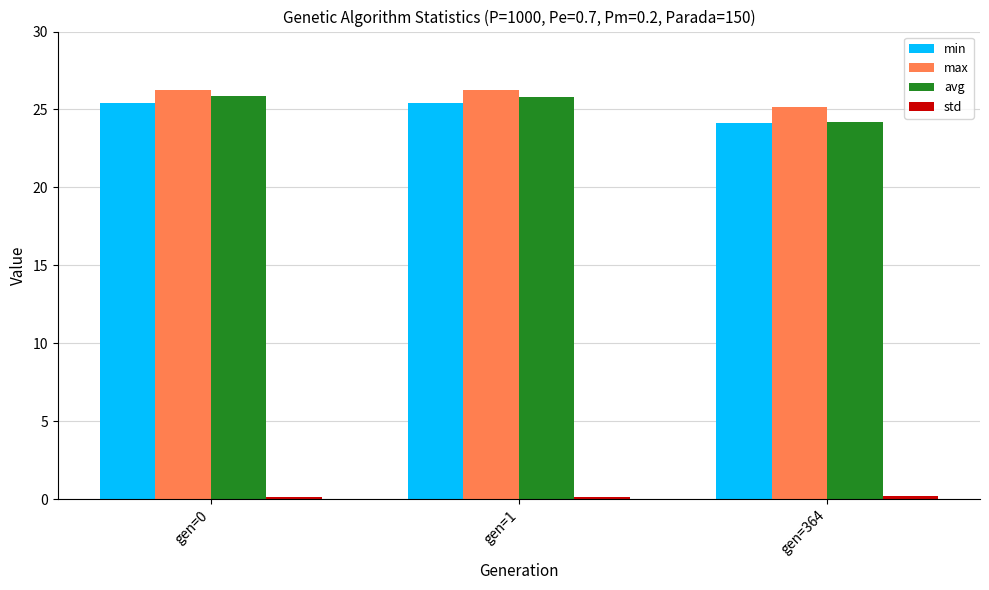

What is the difference between the max values at gen=364 and gen=0?

1.1